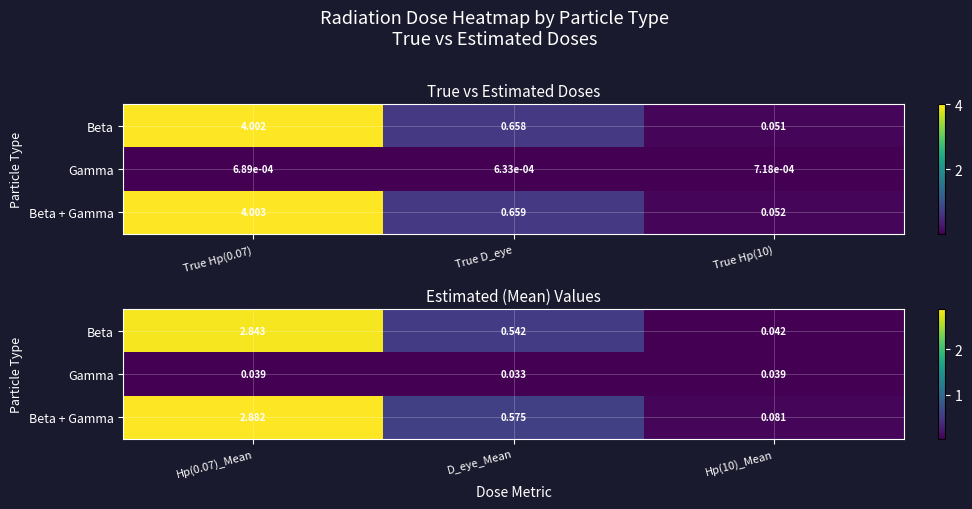

What is the difference between the maximum and minimum values in the Beta series?

2.8